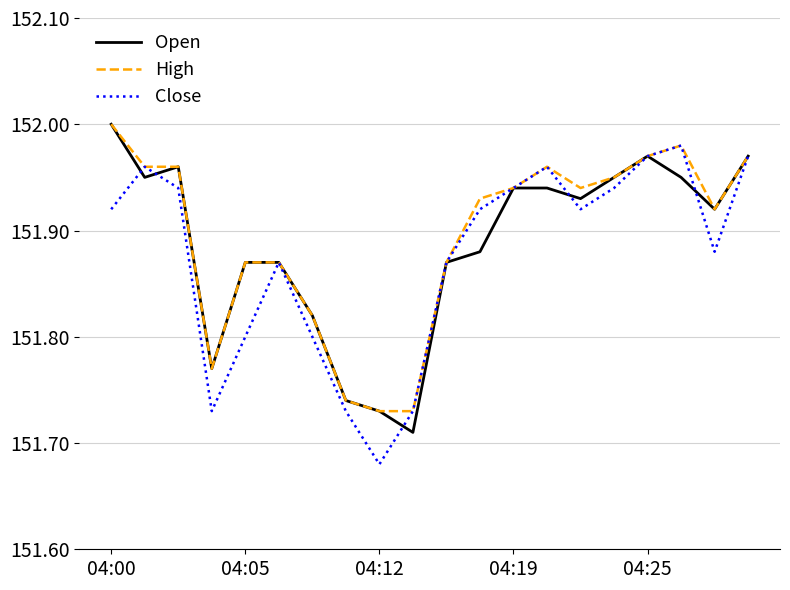

What is the difference between the maximum and minimum values in the Open series?

0.3